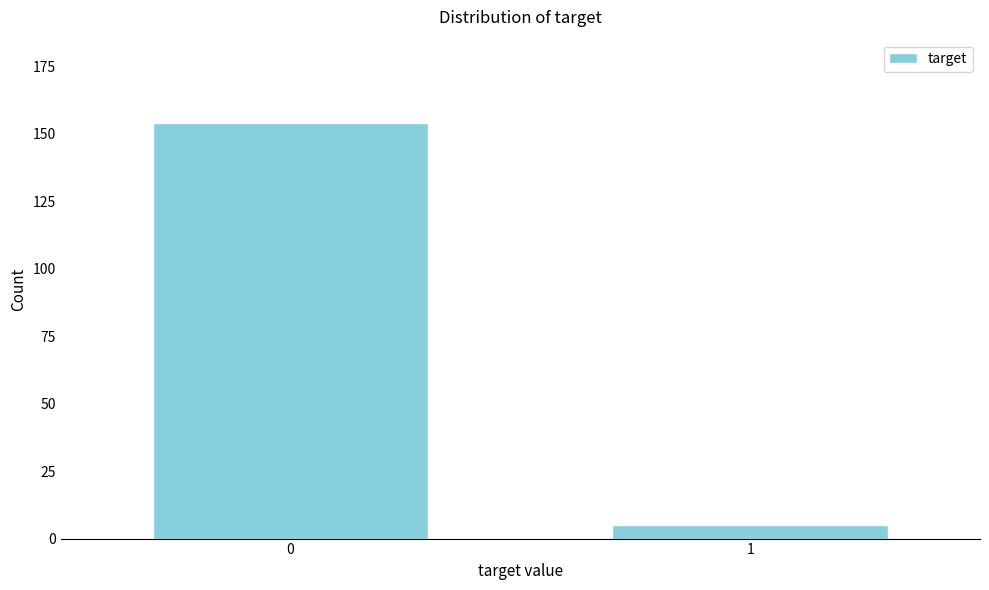

Reading left to right, what are all the values shown in this chart?

154	5